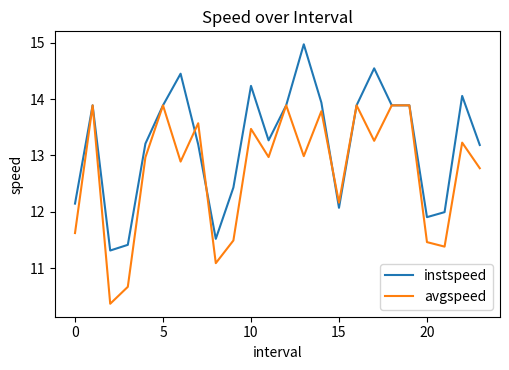

What is the minimum value shown in the chart?

10.4